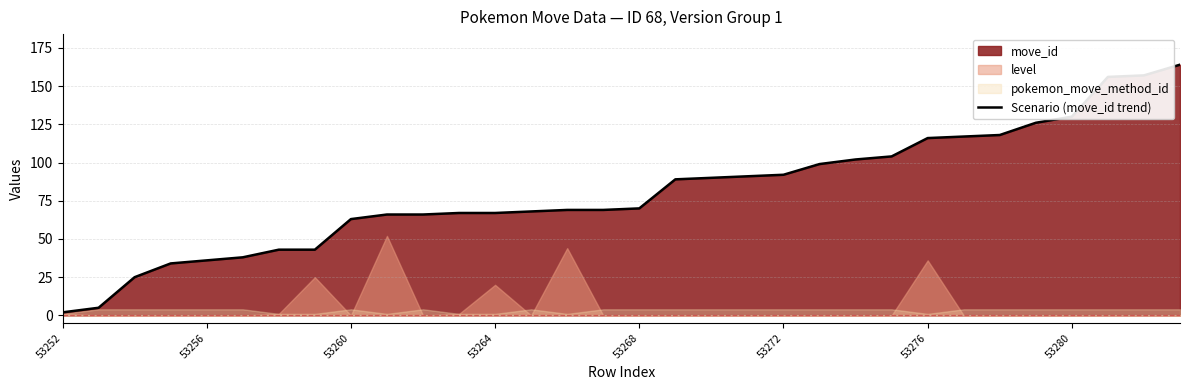

The value of Scenario (move_id trend) at 53280 is 79. True or false?

False